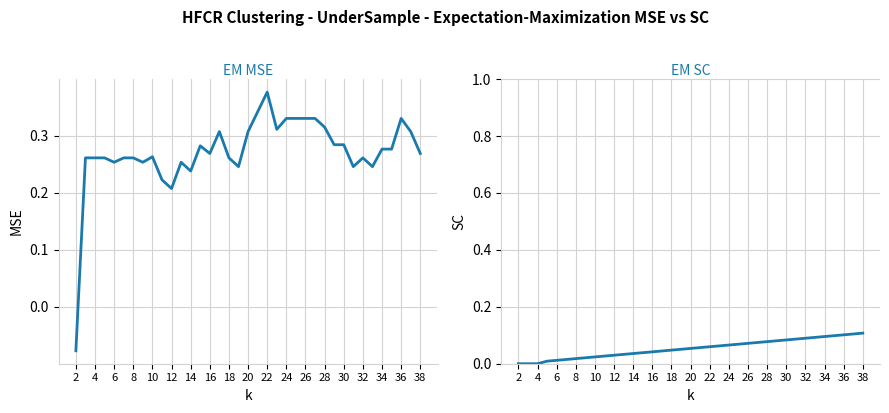

Which category has the lowest value in the col_0 series?

2